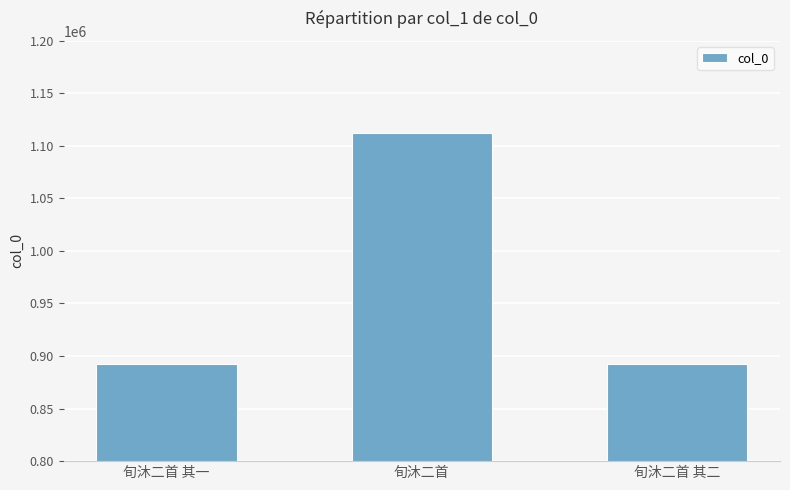

What is the value of the 3rd bar from the left?

892309